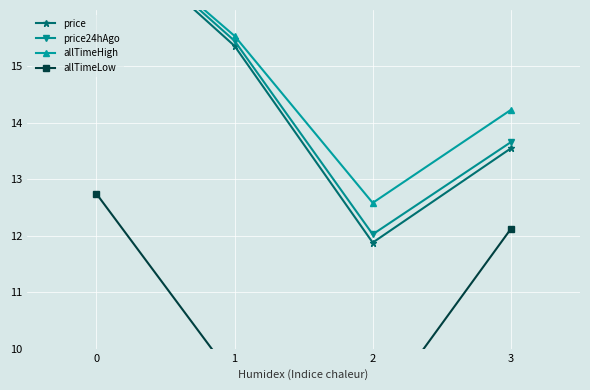

At how many categories does at least one series exceed 13?

3